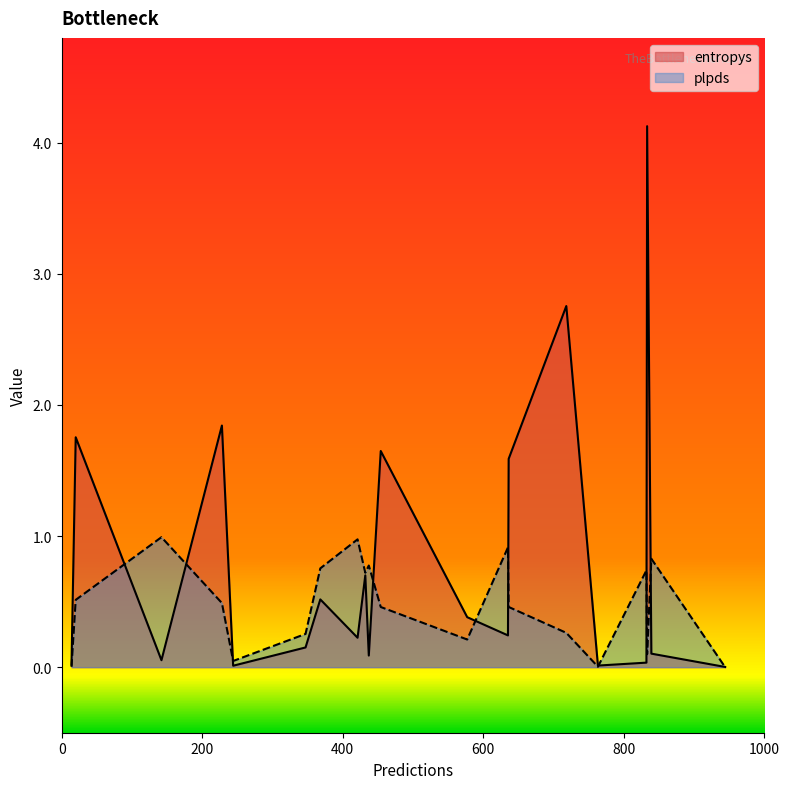

What are all the series names shown in the legend?

entropys, plpds